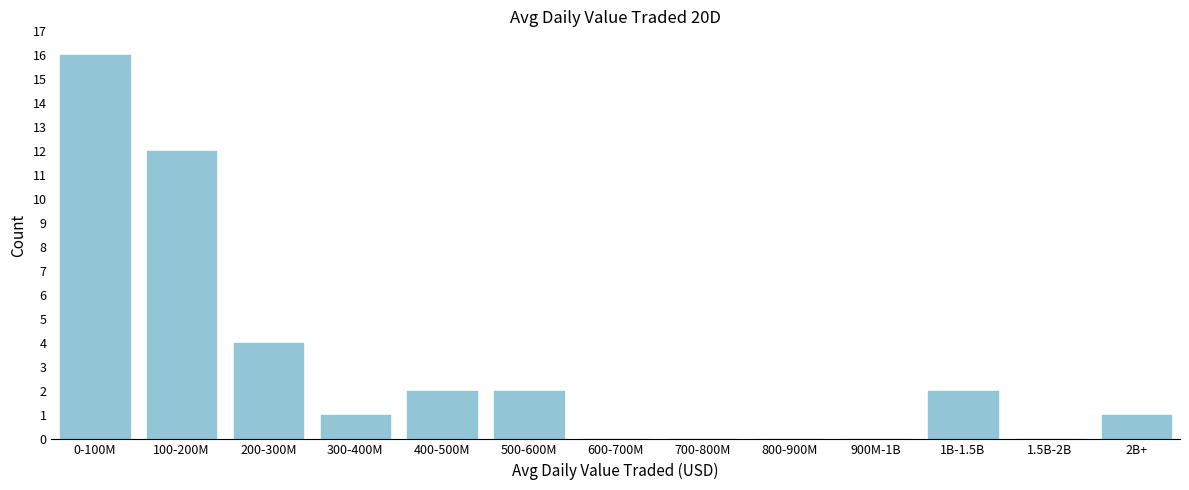

Reading right to left, list all the values displayed in this chart.

2B+=1	1.5B-2B=0	1B-1.5B=2	900M-1B=0	800-900M=0	700-800M=0	600-700M=0	500-600M=2	400-500M=2	300-400M=1	200-300M=4	100-200M=12	0-100M=16